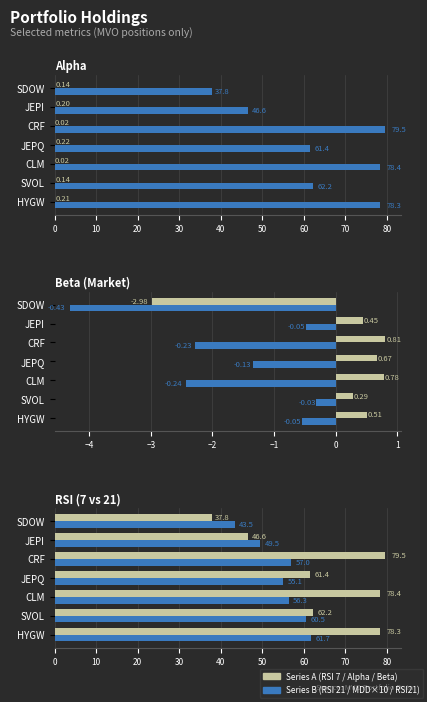

Between JEPI and SDOW, which series saw the biggest shift?

Series A